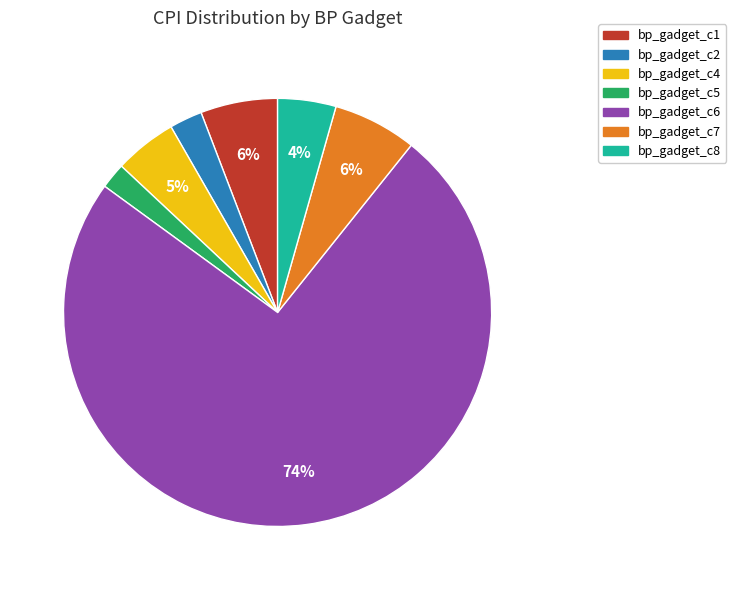

Which slice is the largest?

bp_gadget_c6